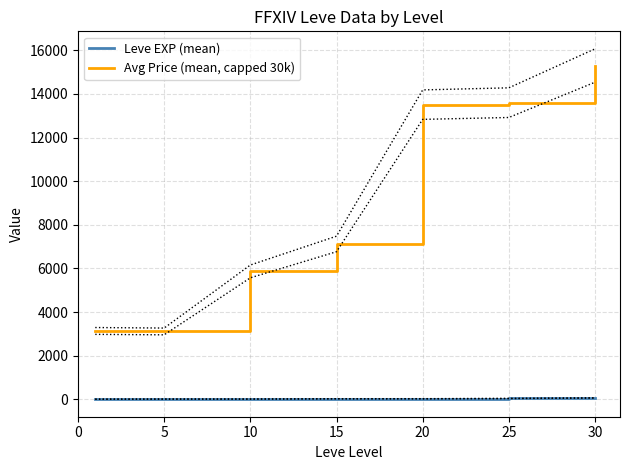

In Avg Price (mean, capped 30k), how many points are lower than both neighbors (excluding endpoints)?

1